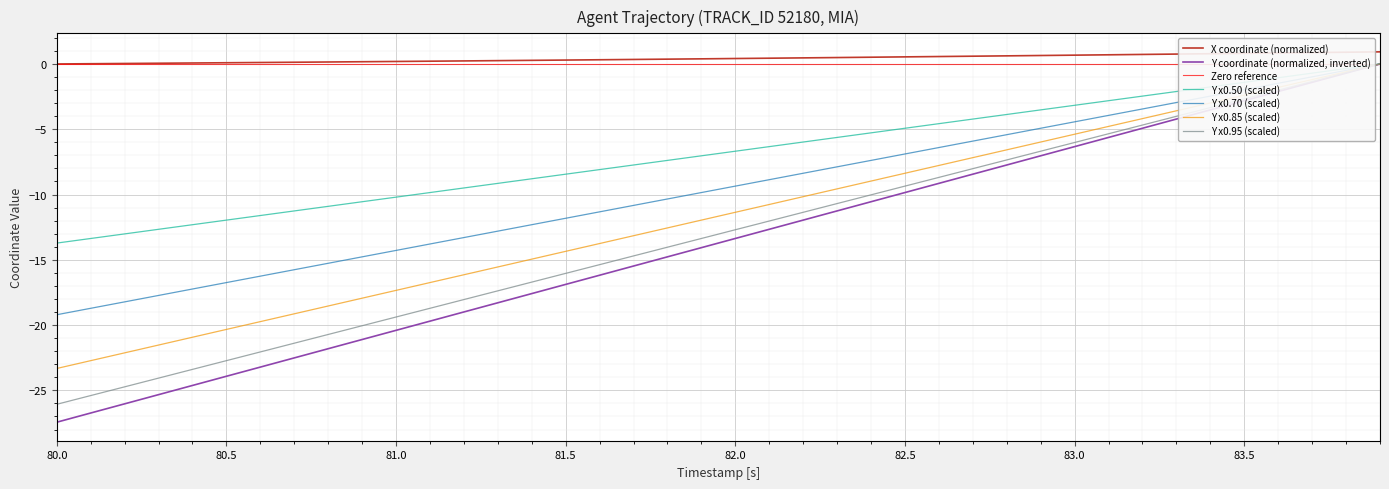

What is the highest value of the X coordinate (normalized) series?

0.9